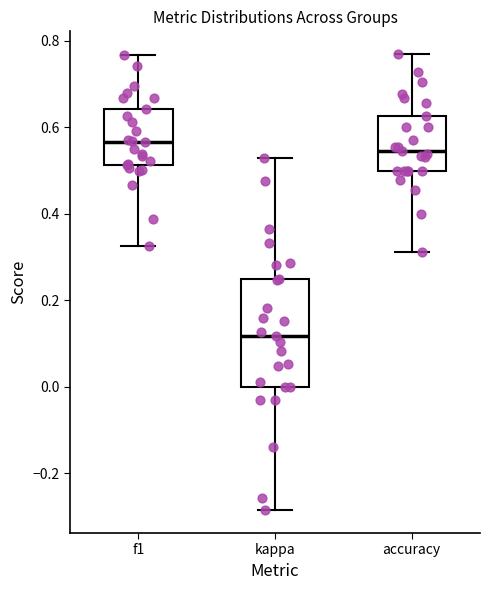

Where is the lower edge of the box for kappa on the y-axis? The values are not printed on the chart, so give them approximately, as read against the axis.

0.00